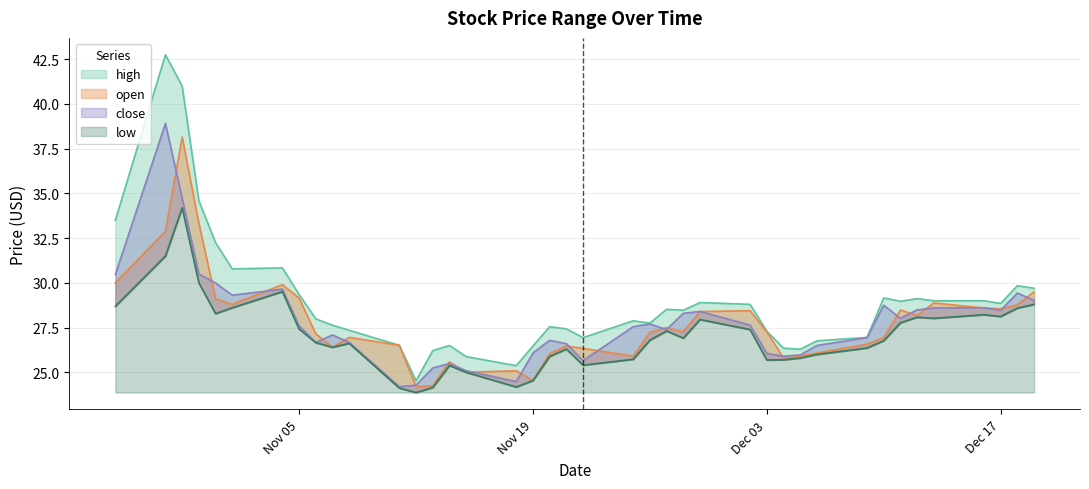

What position from the left is 2019-11-26?

23